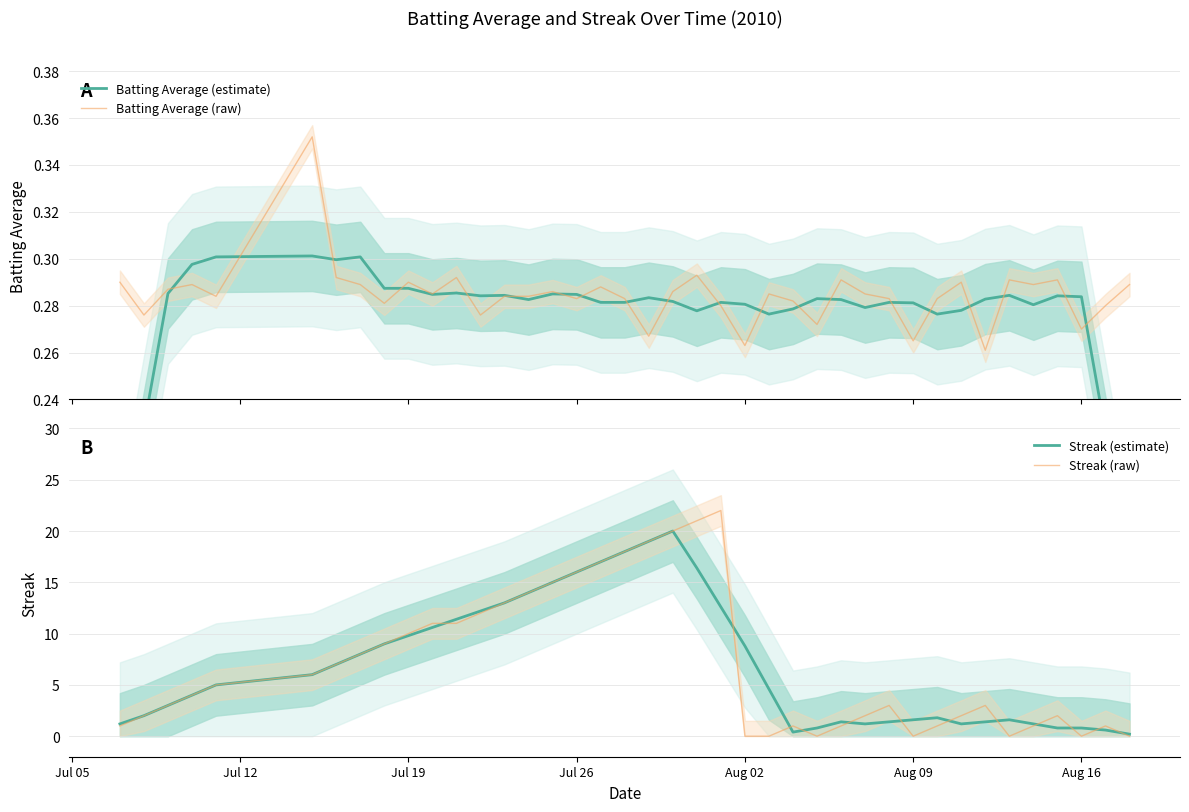

What is the maximum value for Batting Average (estimate)?

0.3